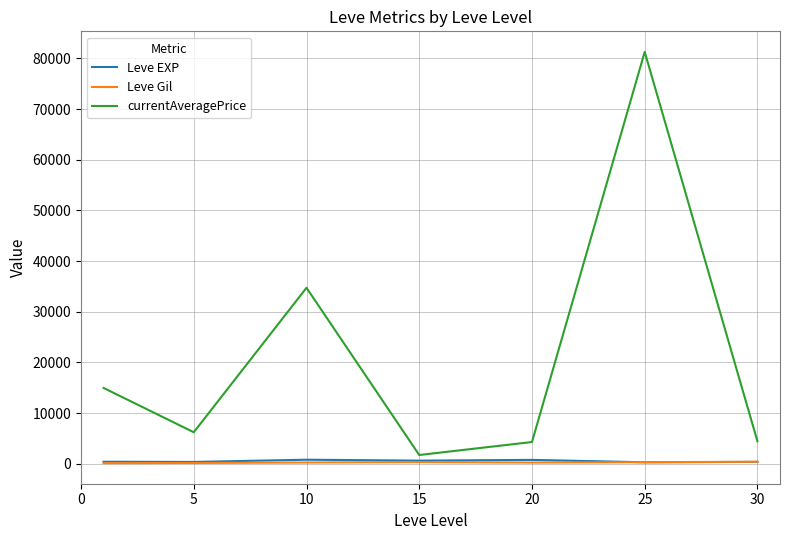

In Leve Gil, how many points are higher than both neighbors (excluding endpoints)?

1